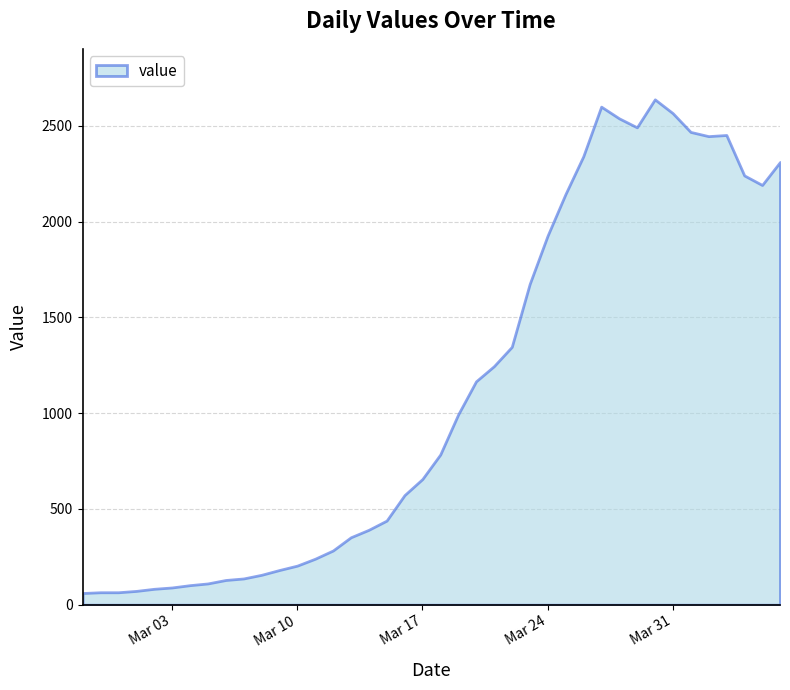

What is the value of the 37th point from the left?

2452